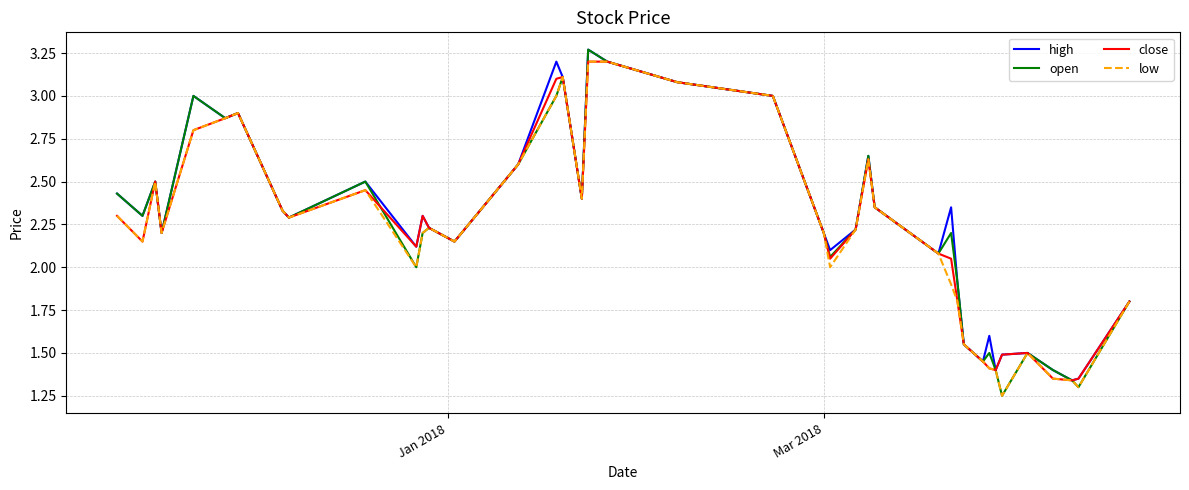

At how many categories does at least one series exceed 2?

29